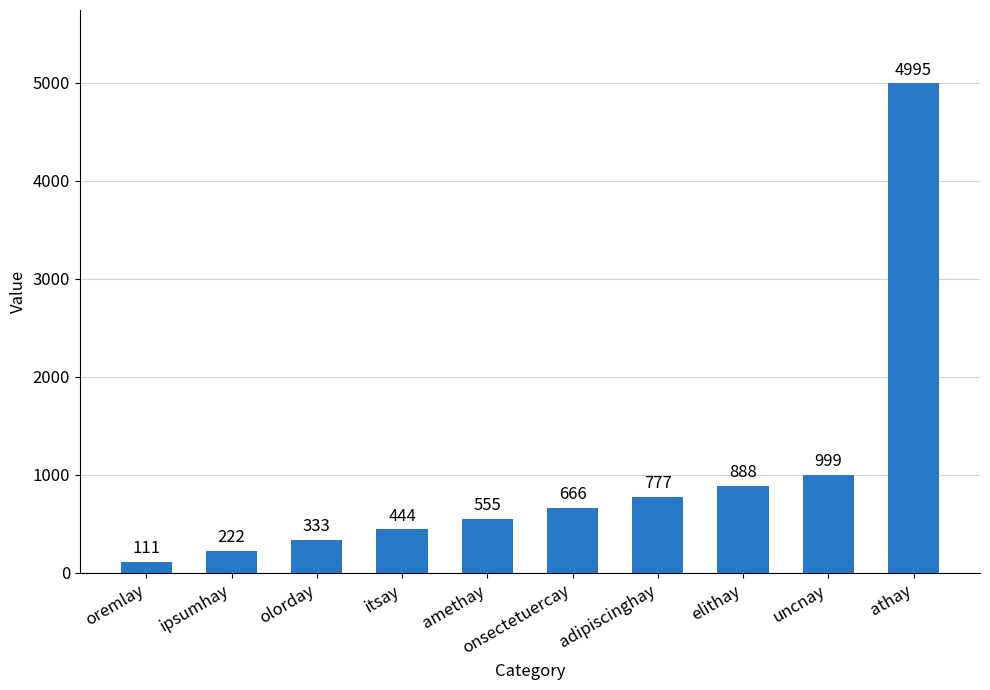

What is the value of the 8th bar from the left?

888